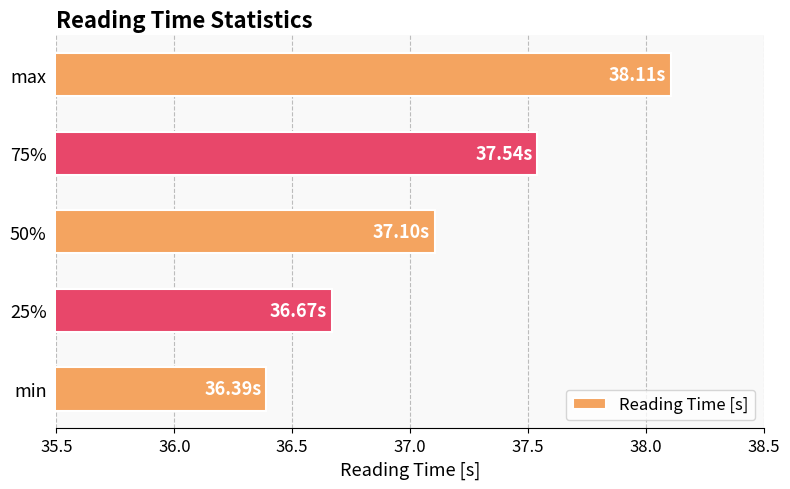

What is the sum of the values at min and 50%?

73.5